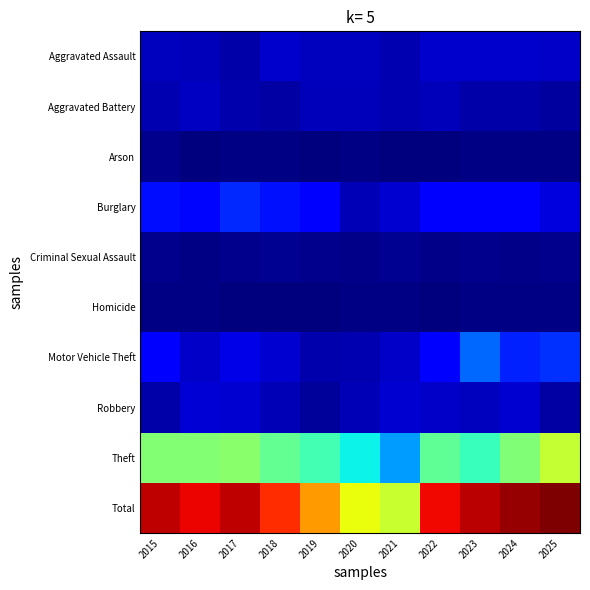

Reading left to right, transcribe all the data shown in this chart.

Aggravated Assault: 2015=28	2016=25	2017=19	2018=33	2019=28	2020=28	2021=21	2022=34	2023=33	2024=34	2025=32
Aggravated Battery: 2015=21	2016=29	2017=20	2018=17	2019=26	2020=26	2021=21	2022=25	2023=19	2024=19	2025=15
Arson: 2015=7	2016=0	2017=3	2018=2	2019=0	2020=3	2021=0	2022=0	2023=3	2024=3	2025=2
Burglary: 2015=68	2016=63	2017=81	2018=70	2019=59	2020=23	2021=35	2022=59	2023=55	2024=55	2025=41
Criminal Sexual Assault: 2015=7	2016=3	2017=6	2018=8	2019=6	2020=4	2021=8	2022=5	2023=6	2024=5	2025=7
Homicide: 2015=3	2016=2	2017=0	2018=0	2019=0	2020=2	2021=2	2022=1	2023=2	2024=2	2025=2
Motor Vehicle Theft: 2015=57	2016=31	2017=44	2018=36	2019=20	2020=22	2021=31	2022=57	2023=112	2024=77	2025=85
Robbery: 2015=19	2016=38	2017=35	2018=24	2019=12	2020=23	2021=35	2022=31	2023=27	2024=36	2025=17
Theft: 2015=249	2016=249	2017=252	2018=229	2019=211	2020=178	2021=136	2022=227	2023=205	2024=246	2025=286
Total: 2015=459	2016=440	2017=460	2018=419	2019=362	2020=309	2021=289	2022=439	2023=462	2024=477	2025=487